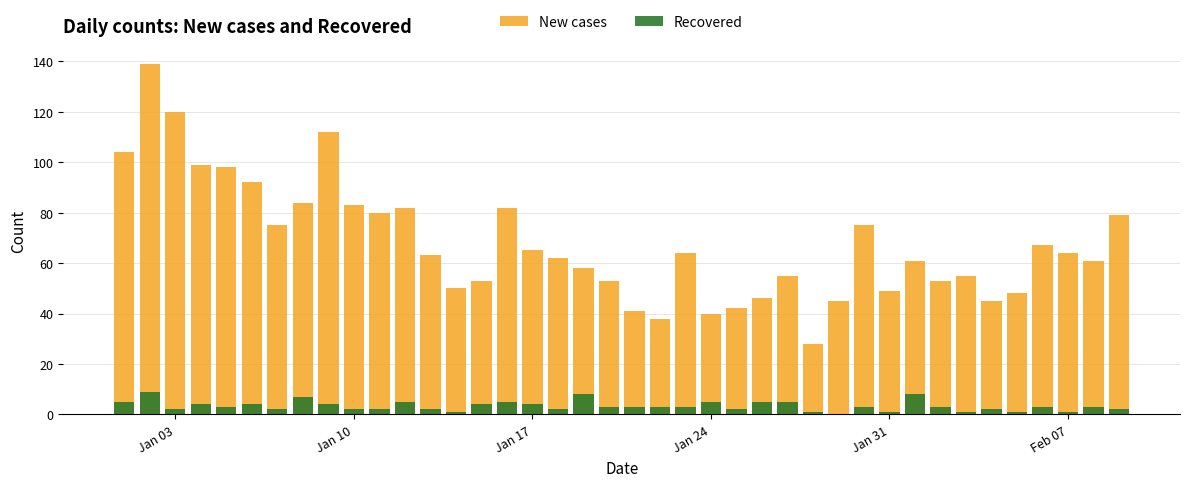

Which series has the largest range (max minus min)?

New cases